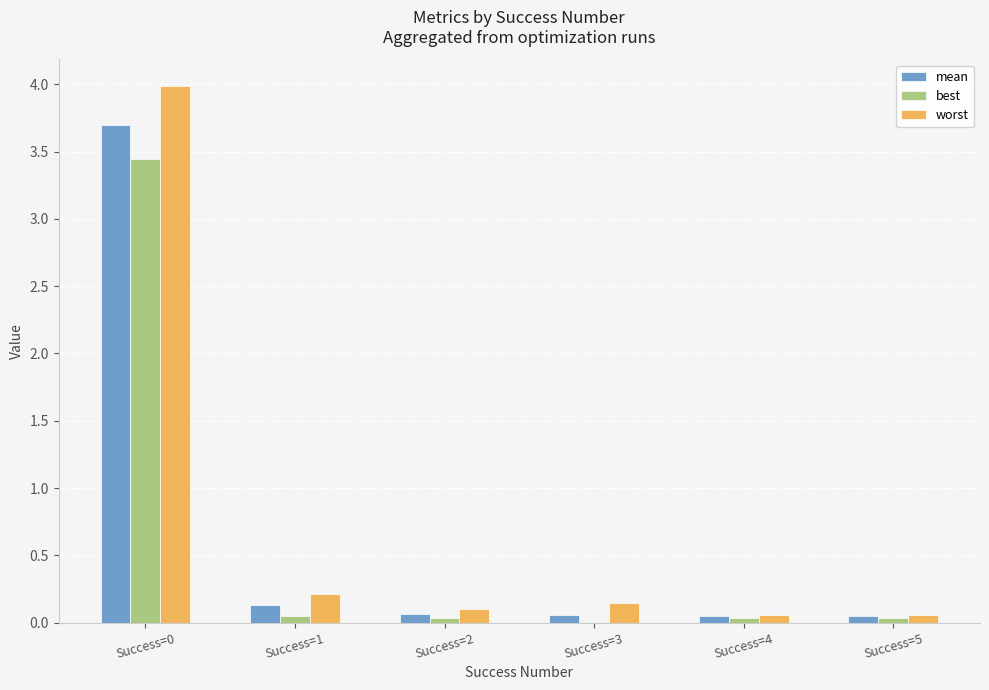

Which series changed the most between Success=0 and Success=2?

worst